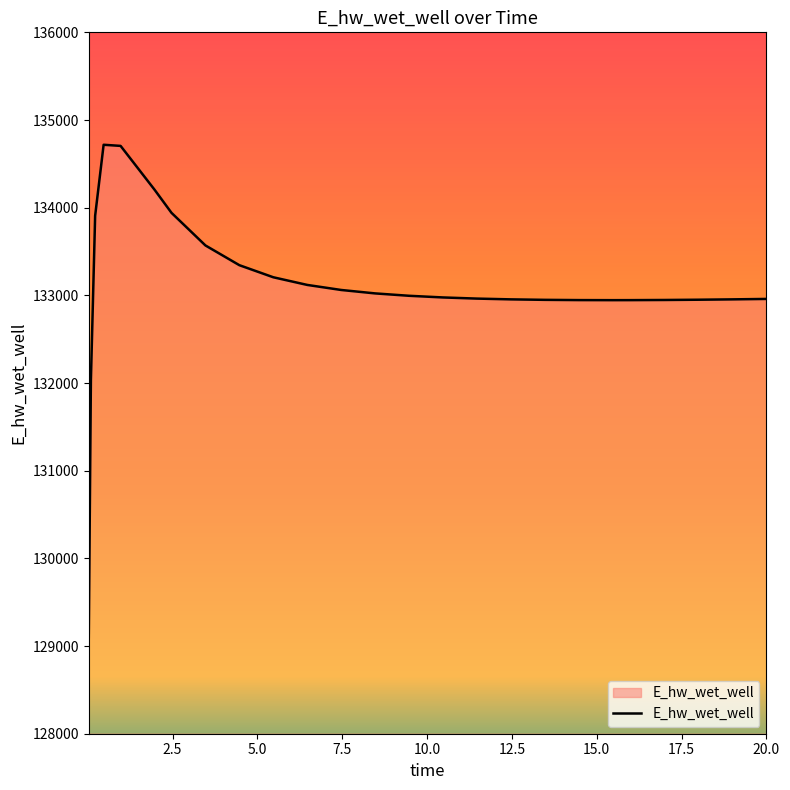

What is the difference between the maximum and minimum values?

5613.9